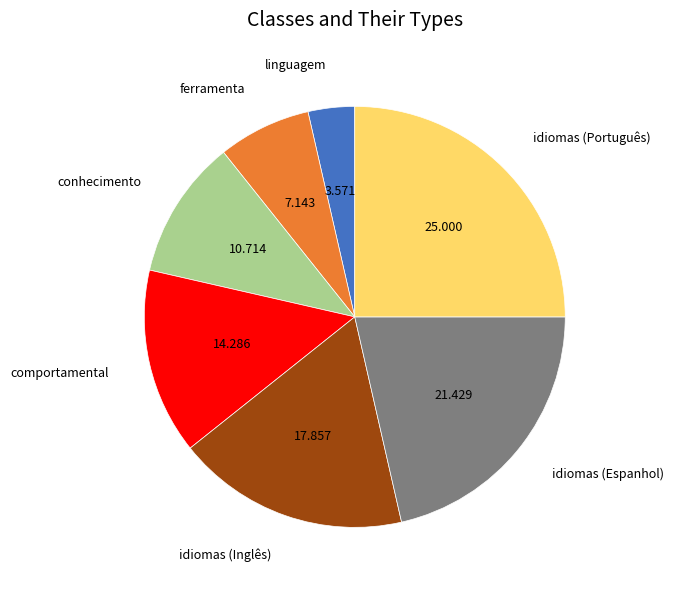

The ferramenta slice represents 18% of the pie. True or false?

False